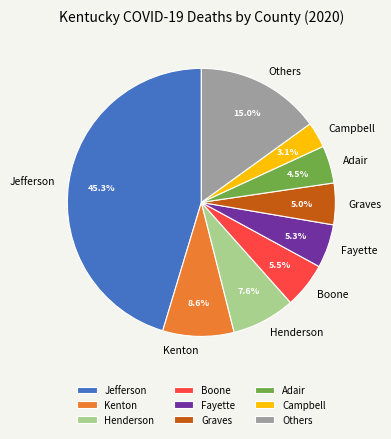

Which slice is the smallest?

Campbell